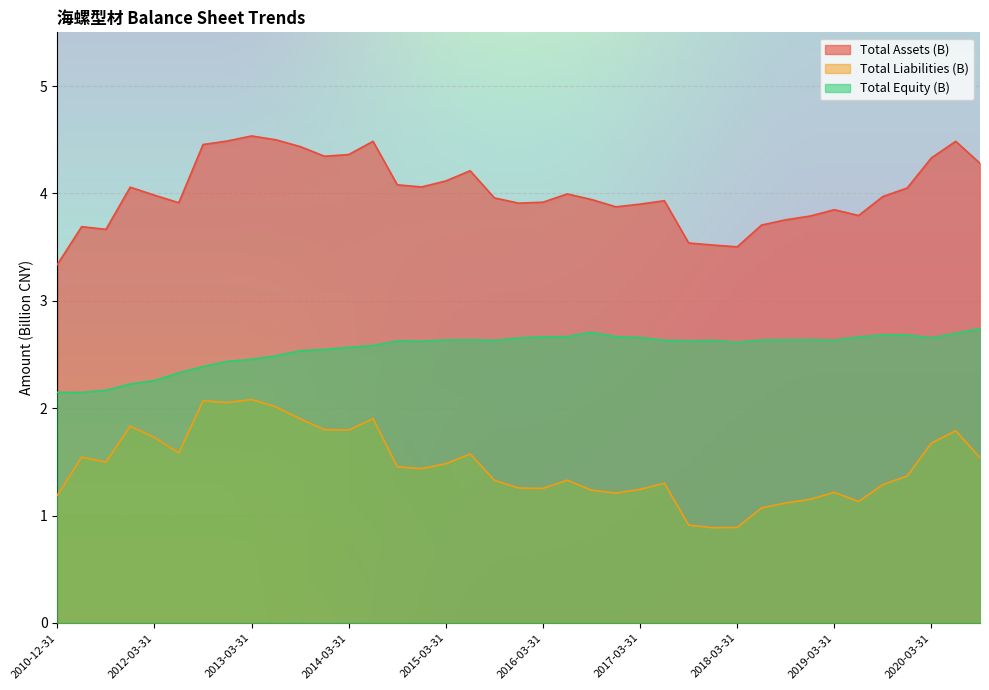

The value of Total Assets (B) at 2015-03-31 is 4.1. True or false?

True